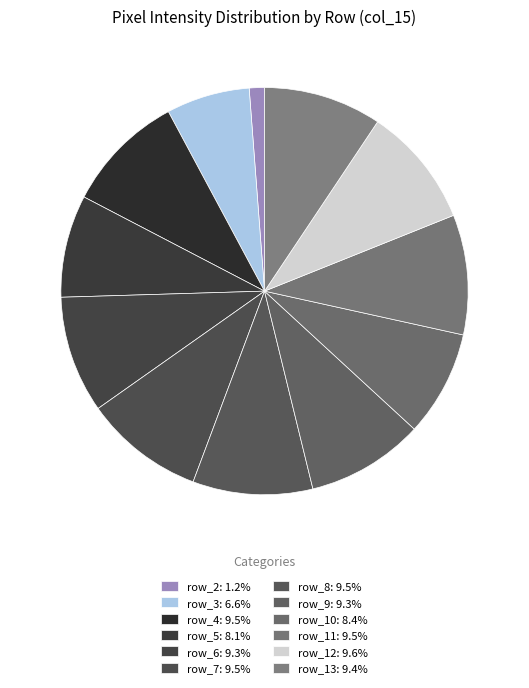

Count the number of slices in the pie.

12